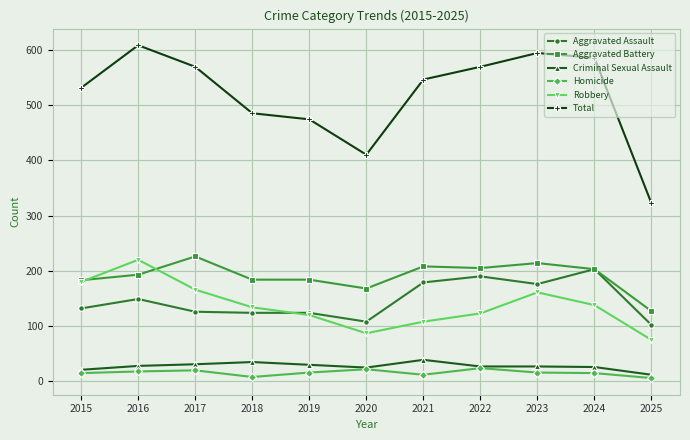

True or false: Aggravated Assault has a value of 124 at 2019.

True